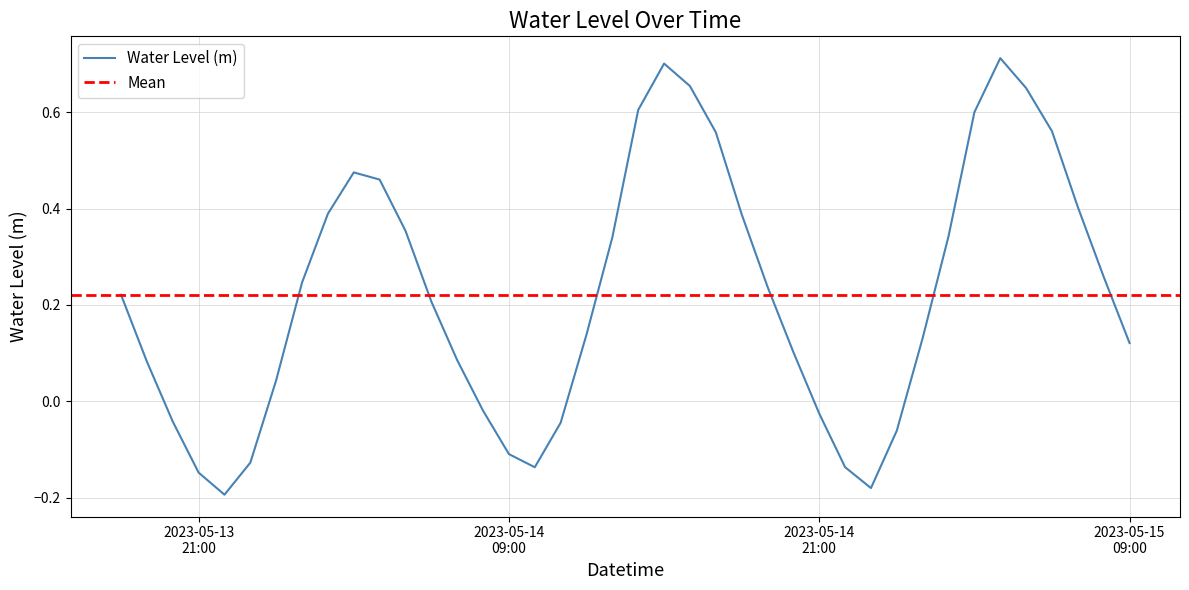

What is the smallest value displayed?

-0.2